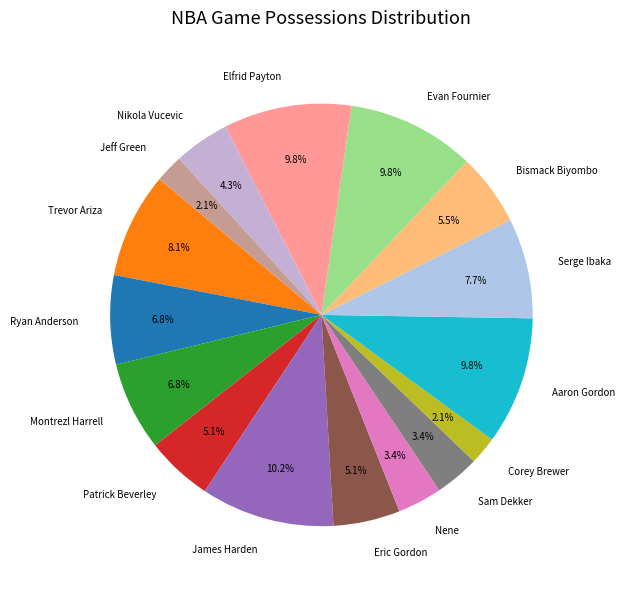

Is there any slice that represents more than half of the pie?

No